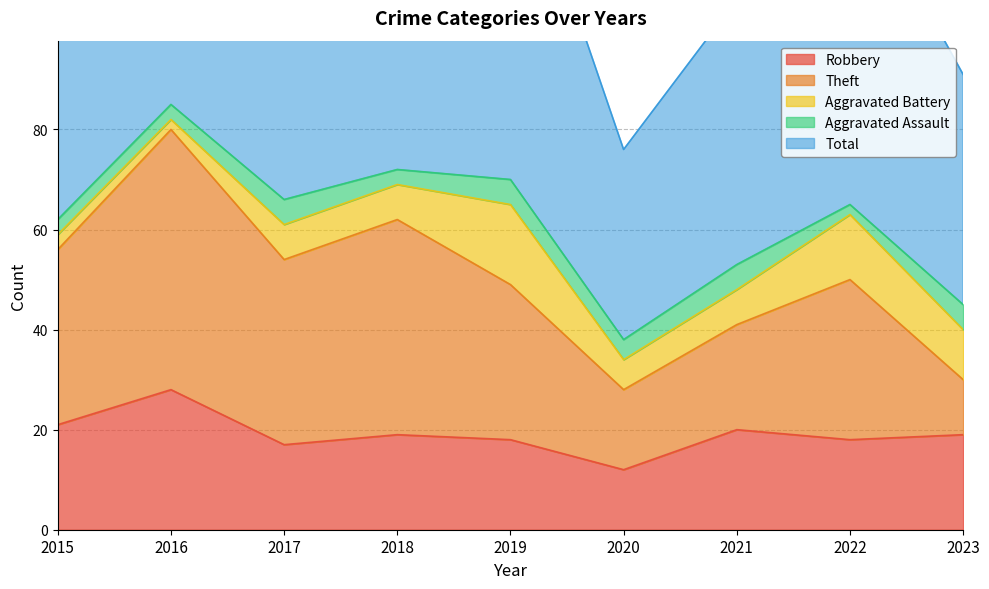

At which category does the chart reach its minimum across all series?

2016